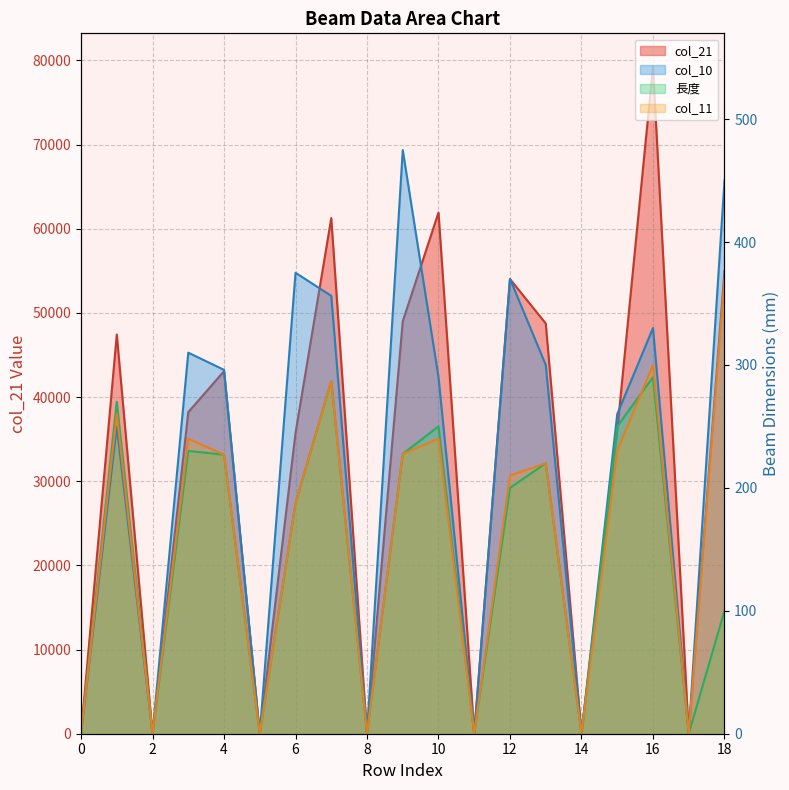

How many lines are shown in the chart?

4